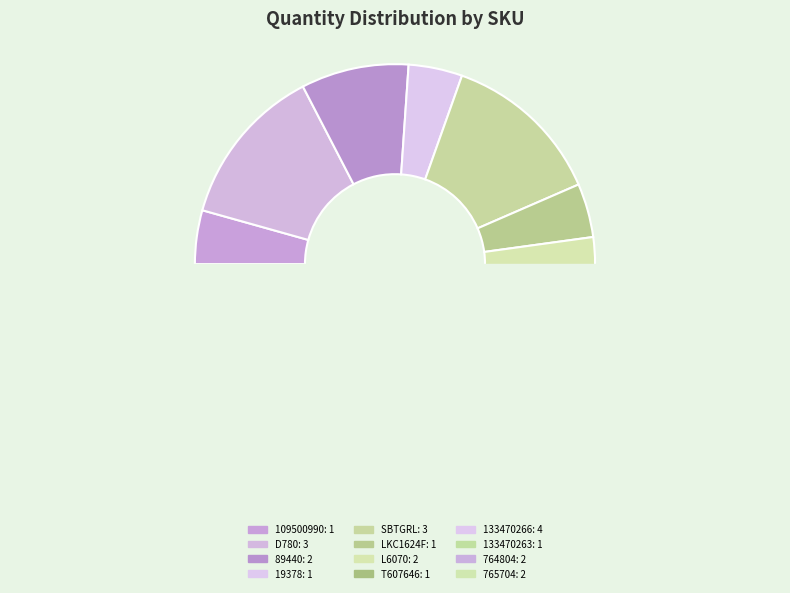

To the nearest percent, what is the difference between the largest and smallest slice percentages?

13%